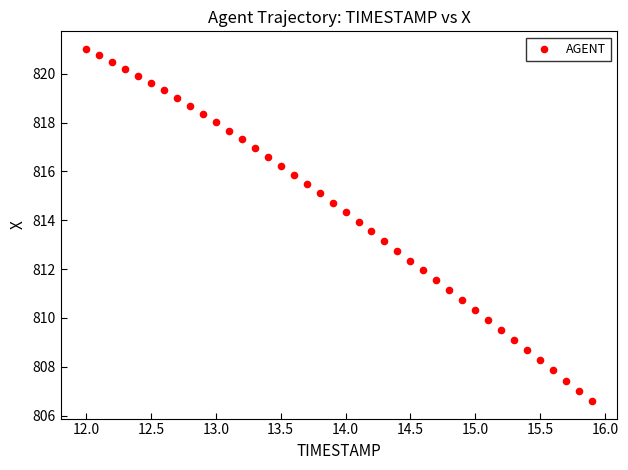

What is the range of Y values (max minus min)?

14.4